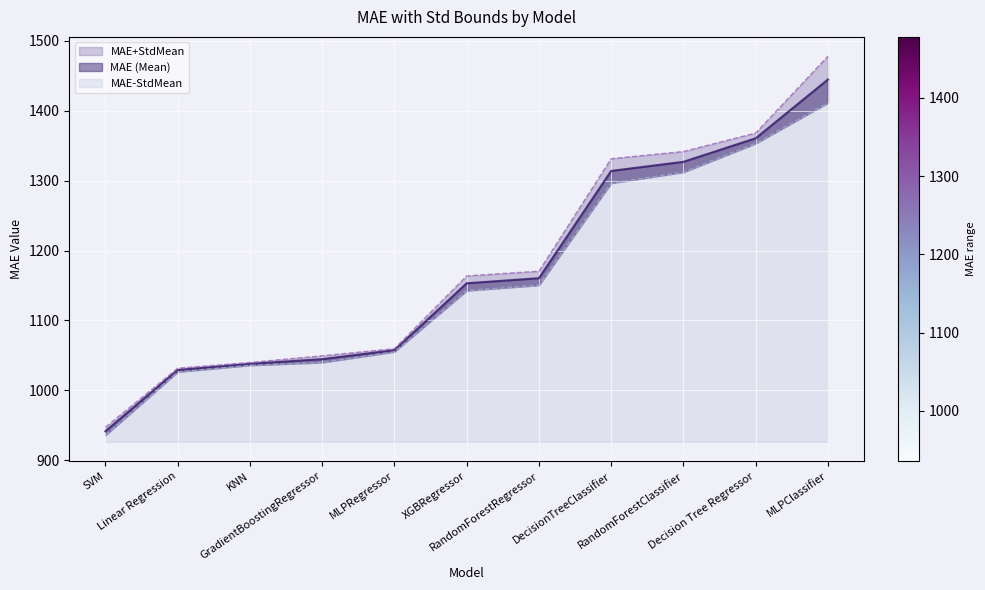

Read the MAE+StdMean value at KNN.

1040.0